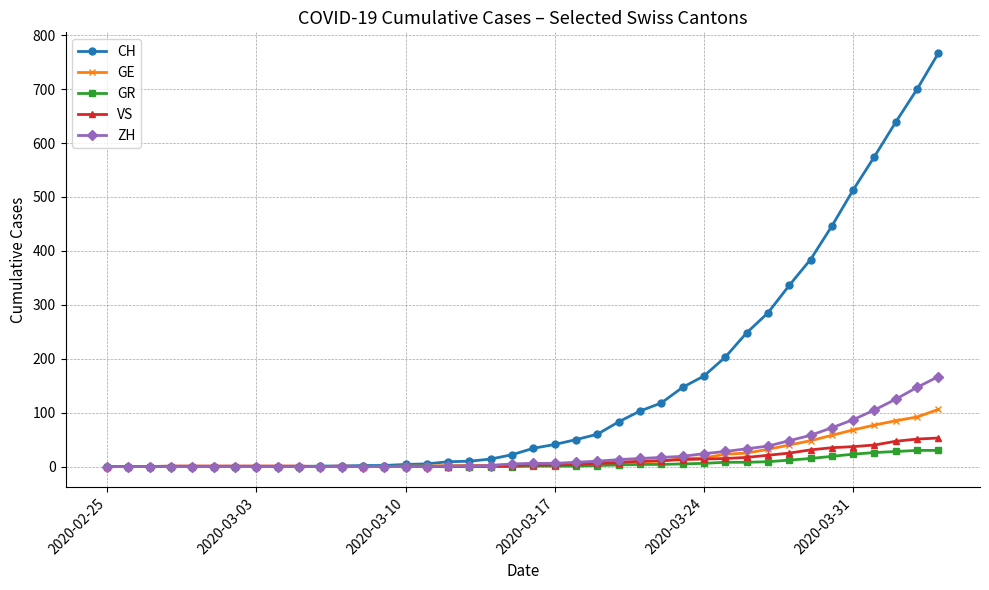

How many data points does each series have?

40